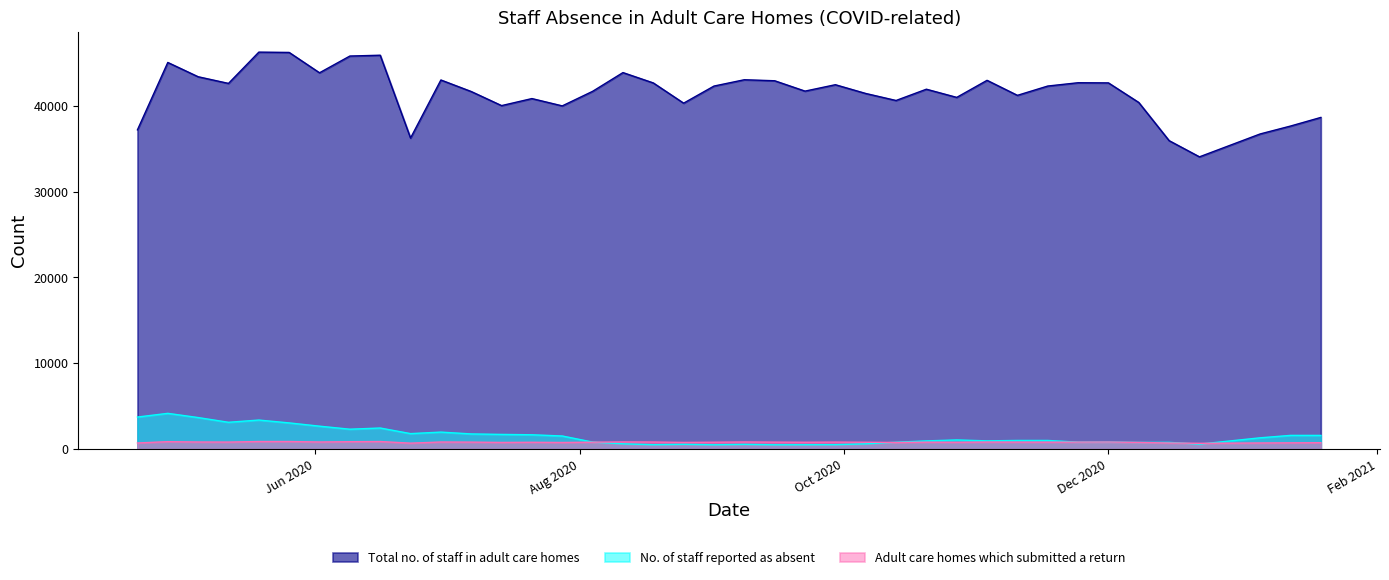

True or false: No. of staff reported as absent has more than 0 interior local peaks.

True